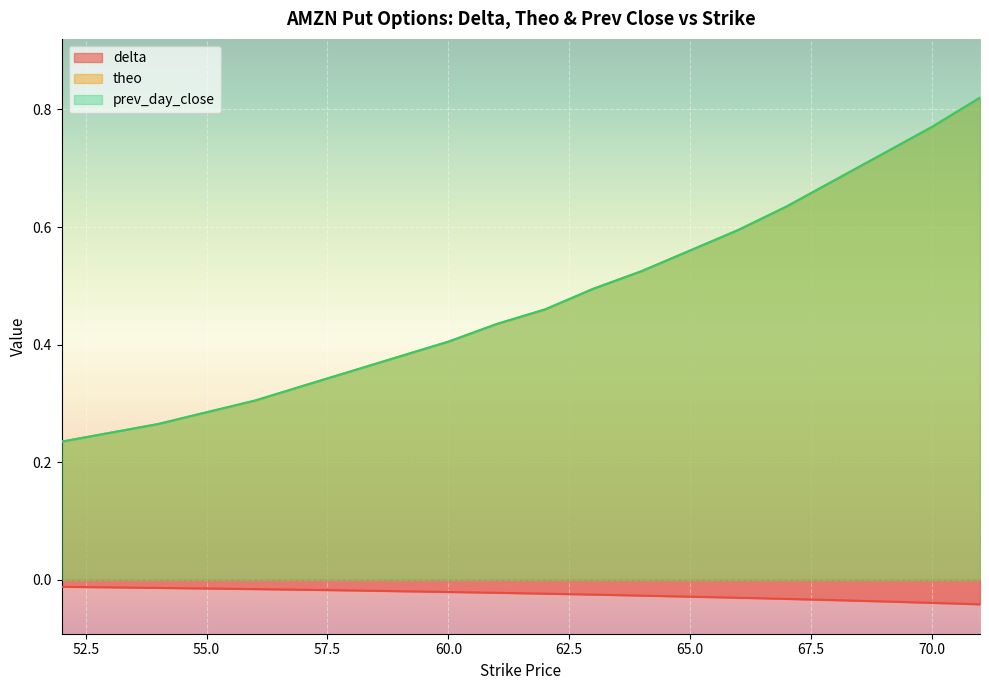

True or false: delta and theo cross at least once.

False